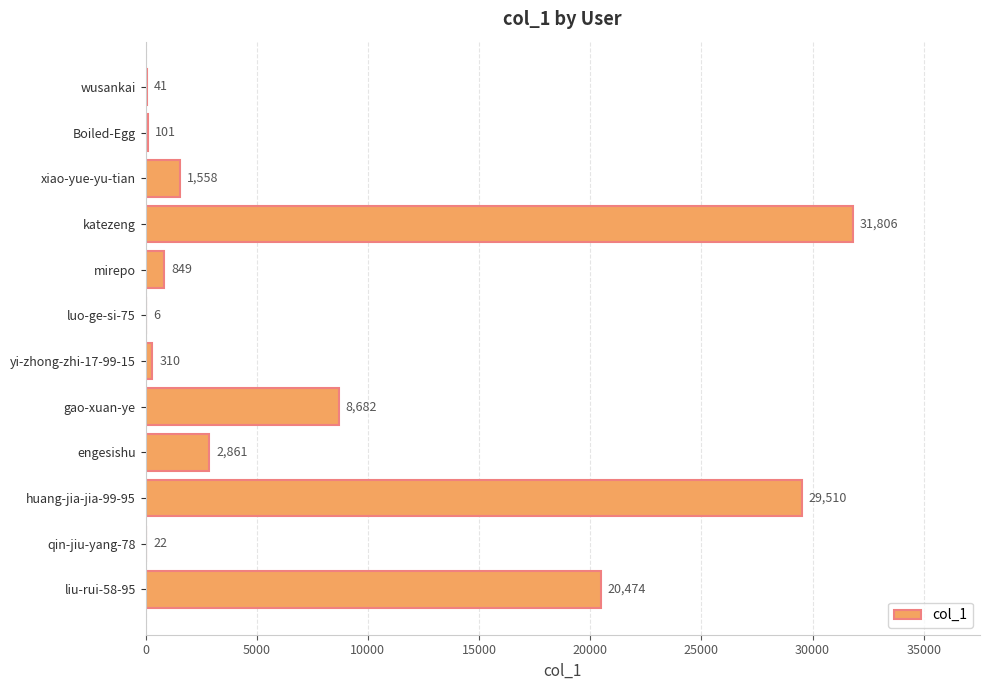

The chart shows a value of 31806 at katezeng. True or false?

True